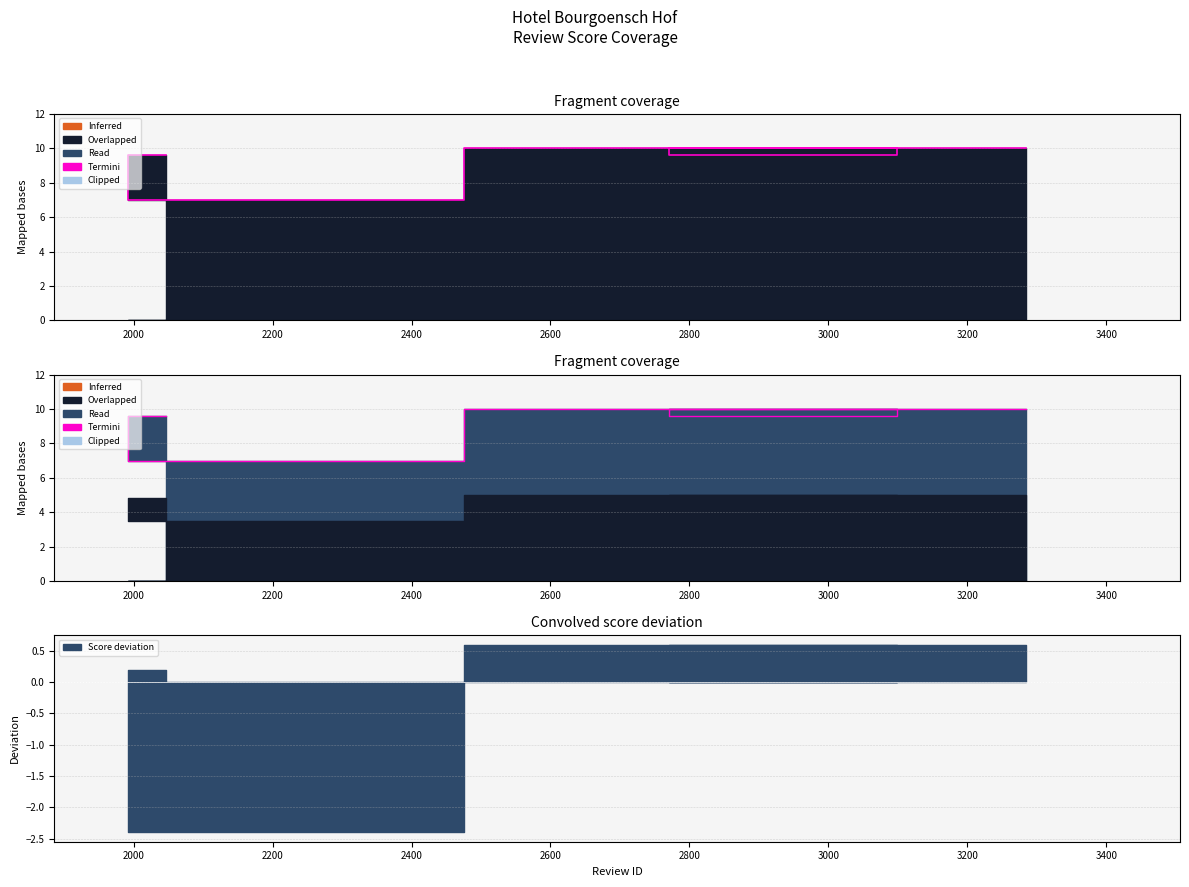

Is it true that the value at 2000 is 9.6?

True